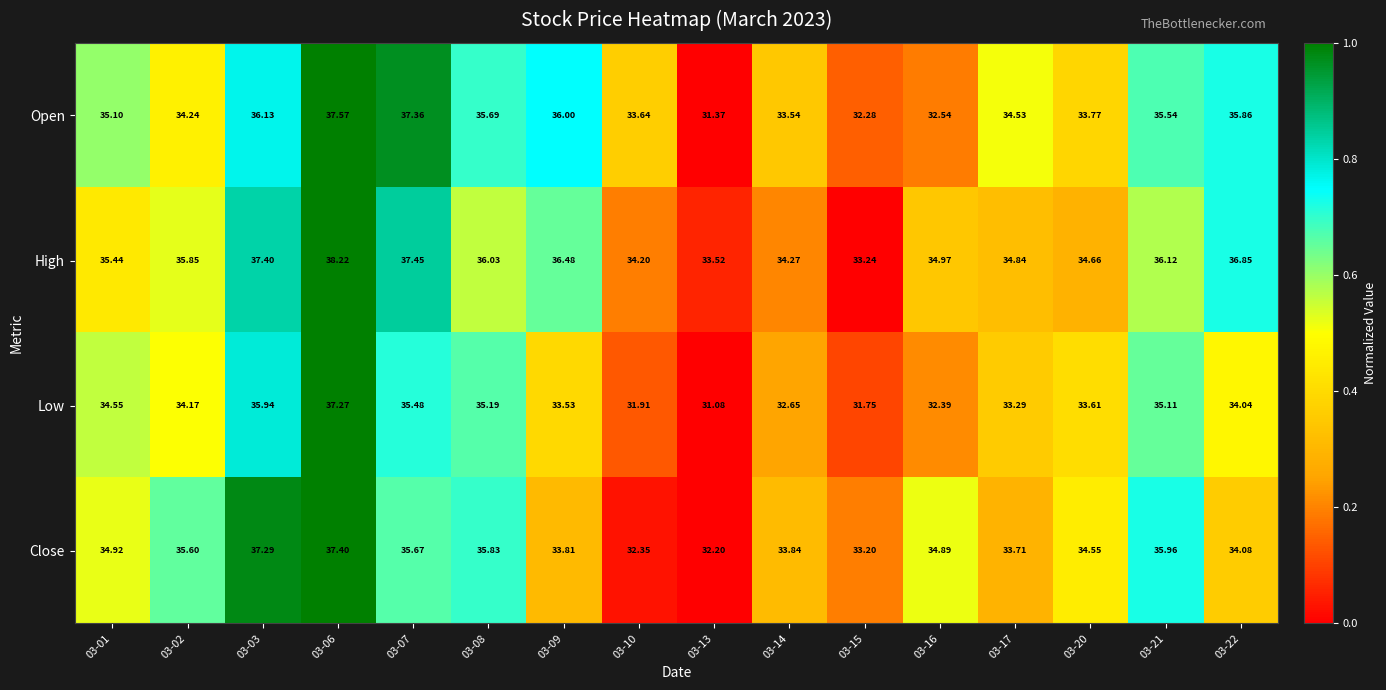

Count the number of categories in the chart.

16